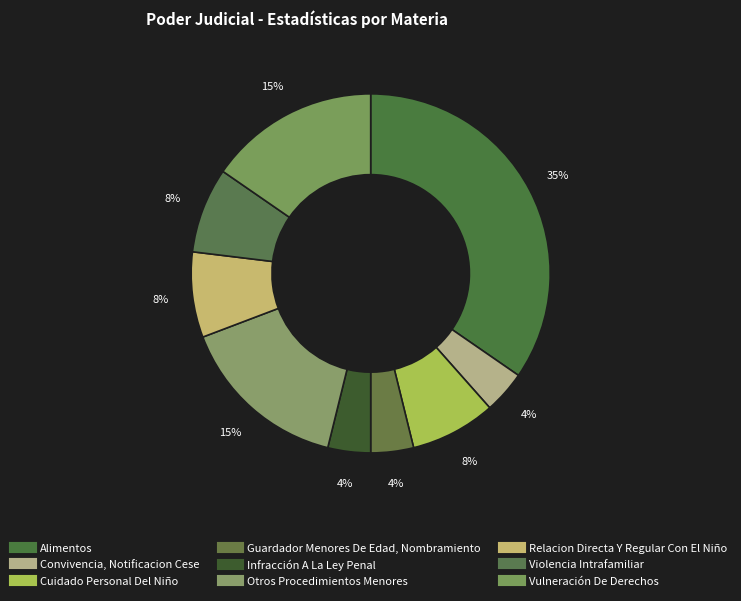

To the nearest percent, what percentage of the pie is Convivencia, Notificacion Cese?

4%